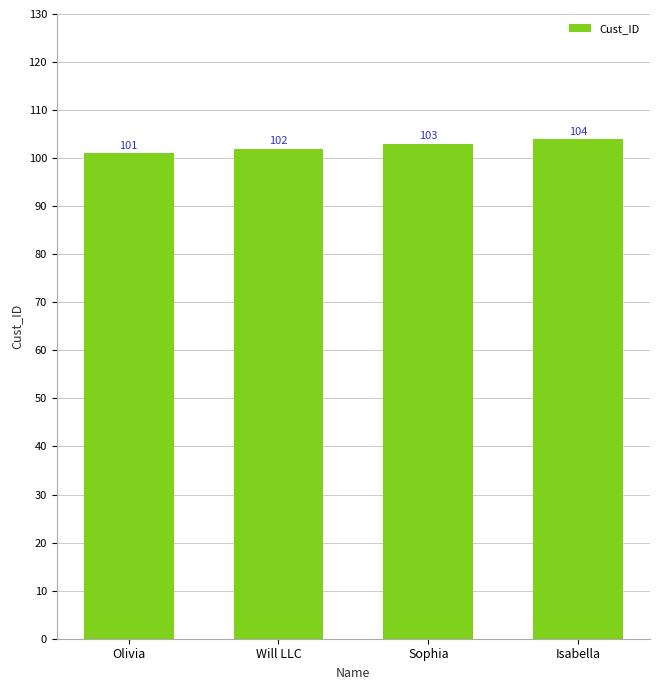

Reading right to left, what are all the values shown in this chart?

104	103	102	101